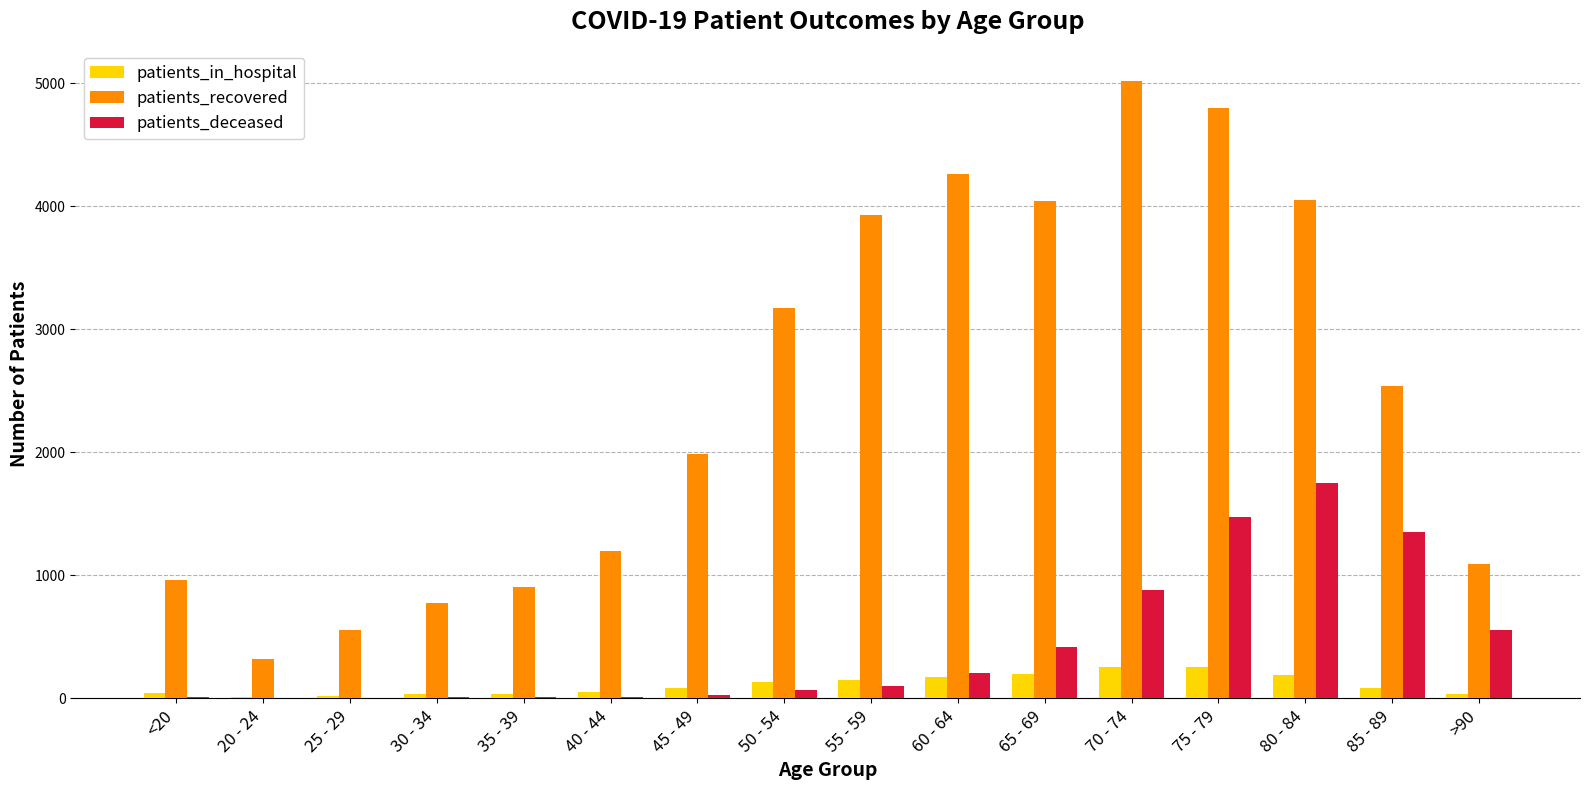

What is the sum of all patients_in_hospital values?

1710